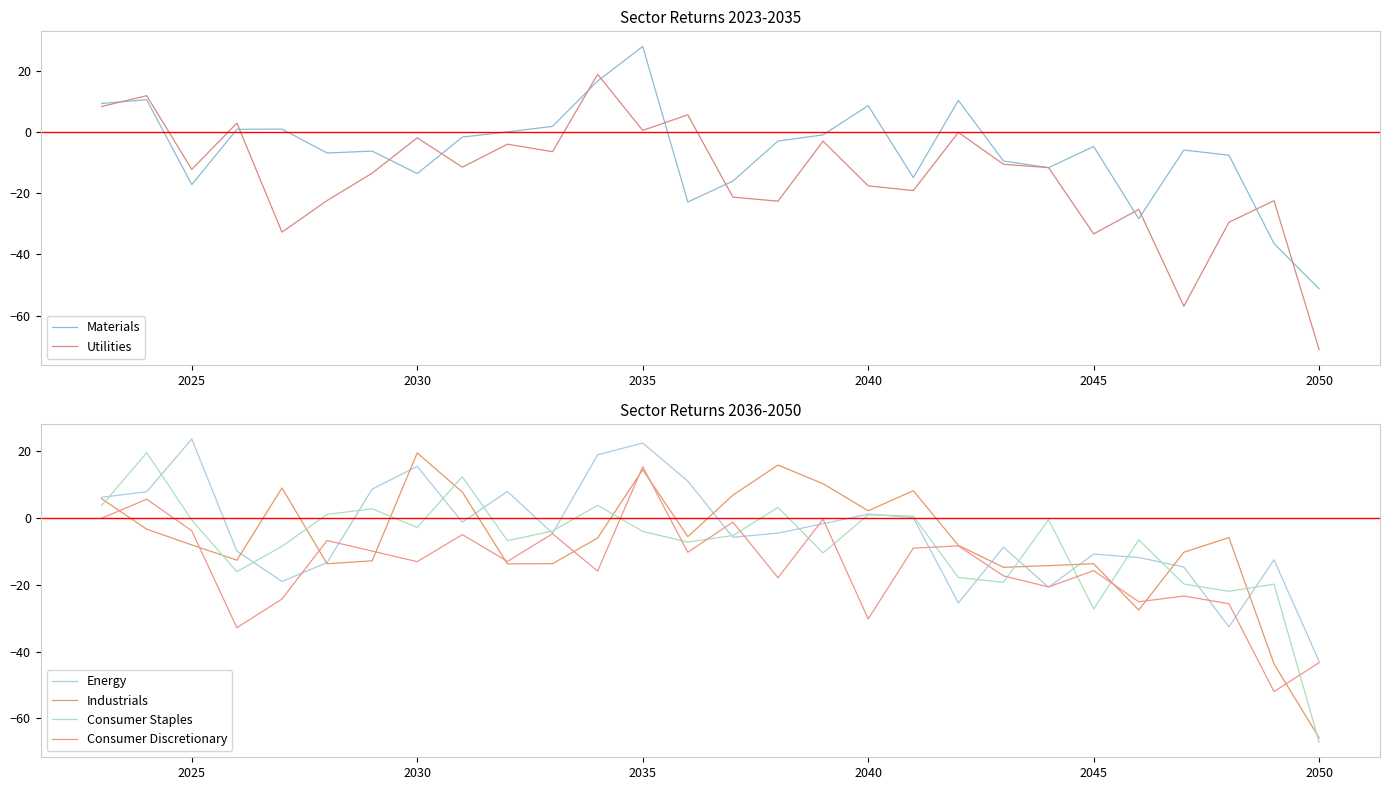

Which series has the widest spread of values?

Utilities